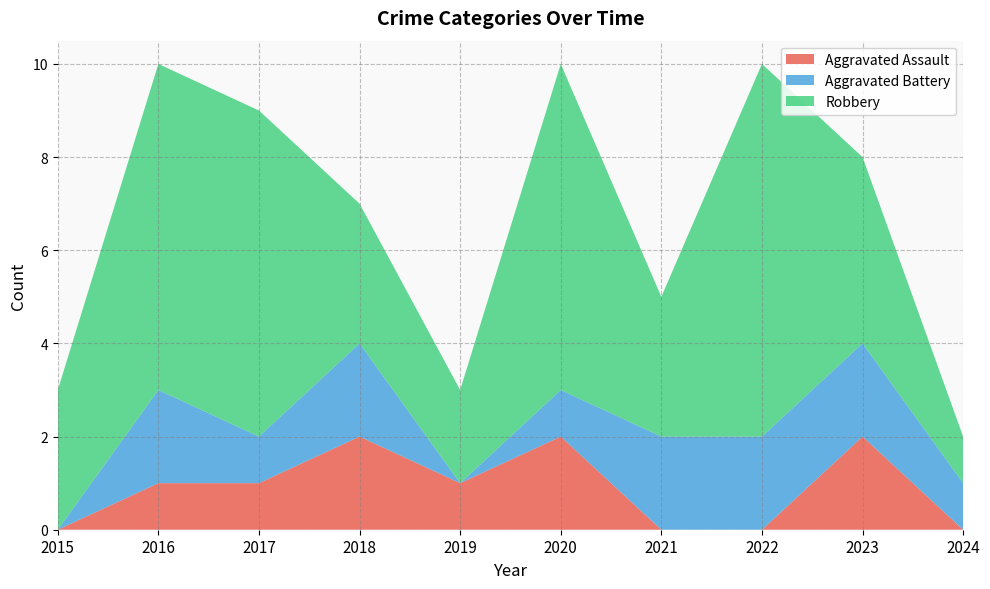

Reading left to right, what are all the values shown in this chart?

Aggravated Assault: 0	1	1	2	1	2	0	0	2	0
Aggravated Battery: 0	2	1	2	0	1	2	2	2	1
Robbery: 3	7	7	3	2	7	3	8	4	1